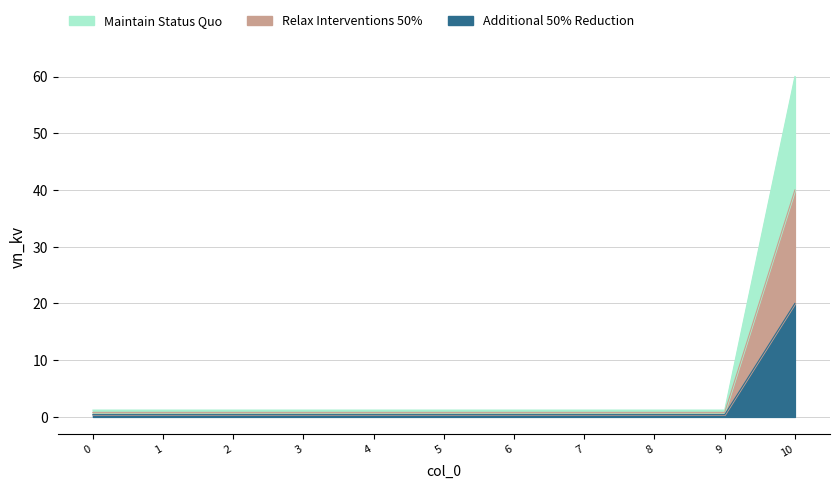

At 2, list the series in order from smallest to largest.

Additional 50% Reduction, Relax Interventions 50%, Maintain Status Quo